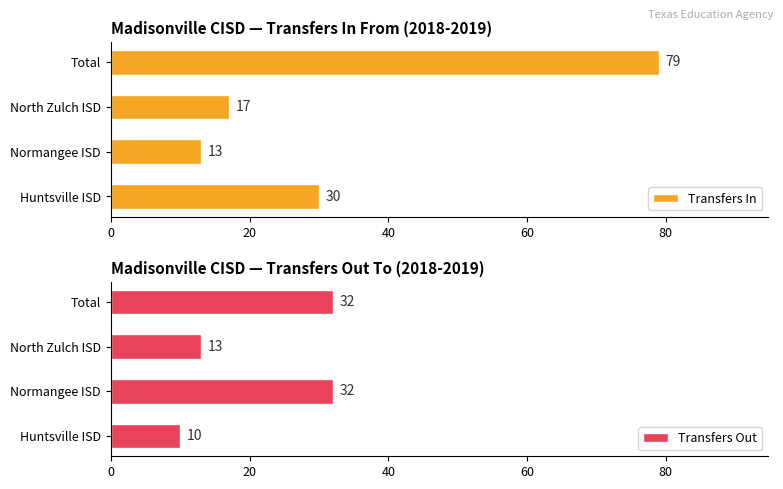

Where is Transfers In nearest to the value 46?

Huntsville ISD